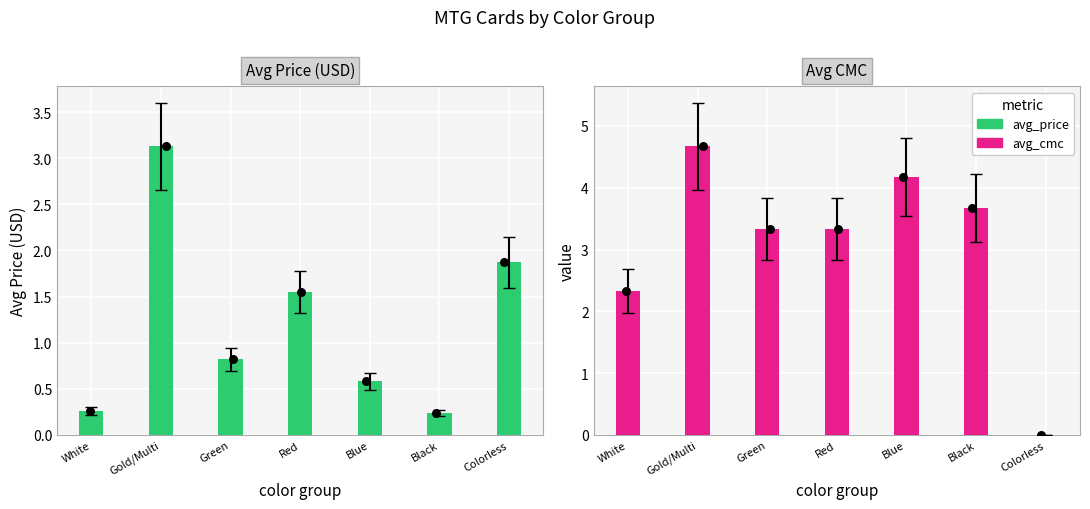

Which series contains the highest Y value?

avg_cmc